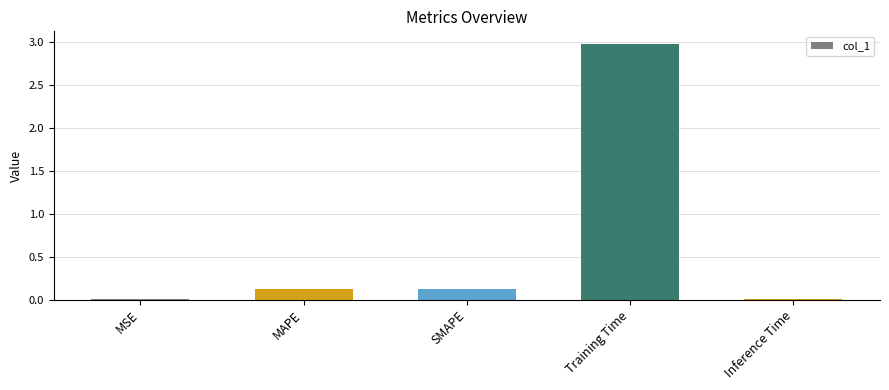

What is the sum of all values?

3.2